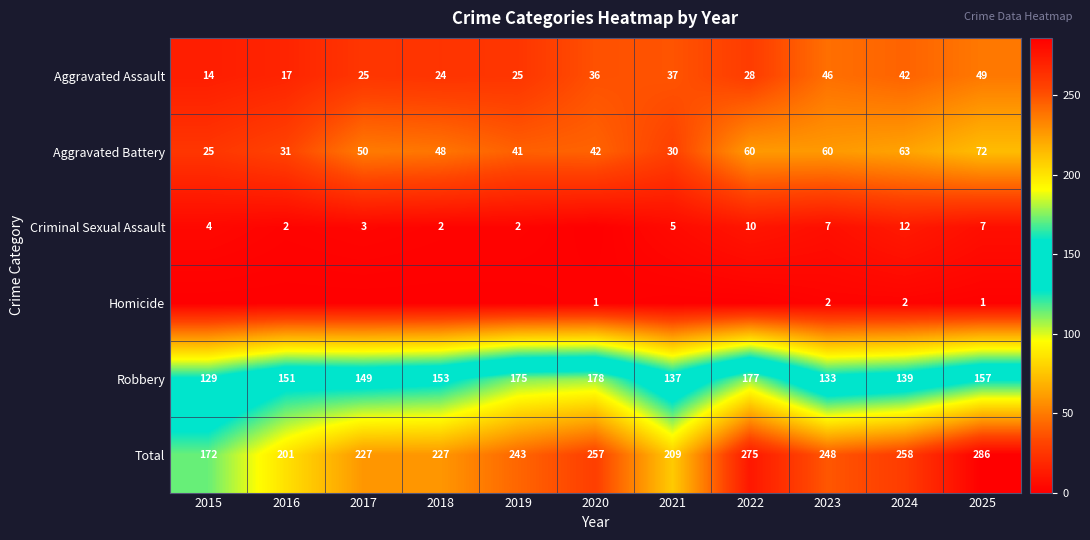

Which series changed the most between 2024 and 2025?

Total